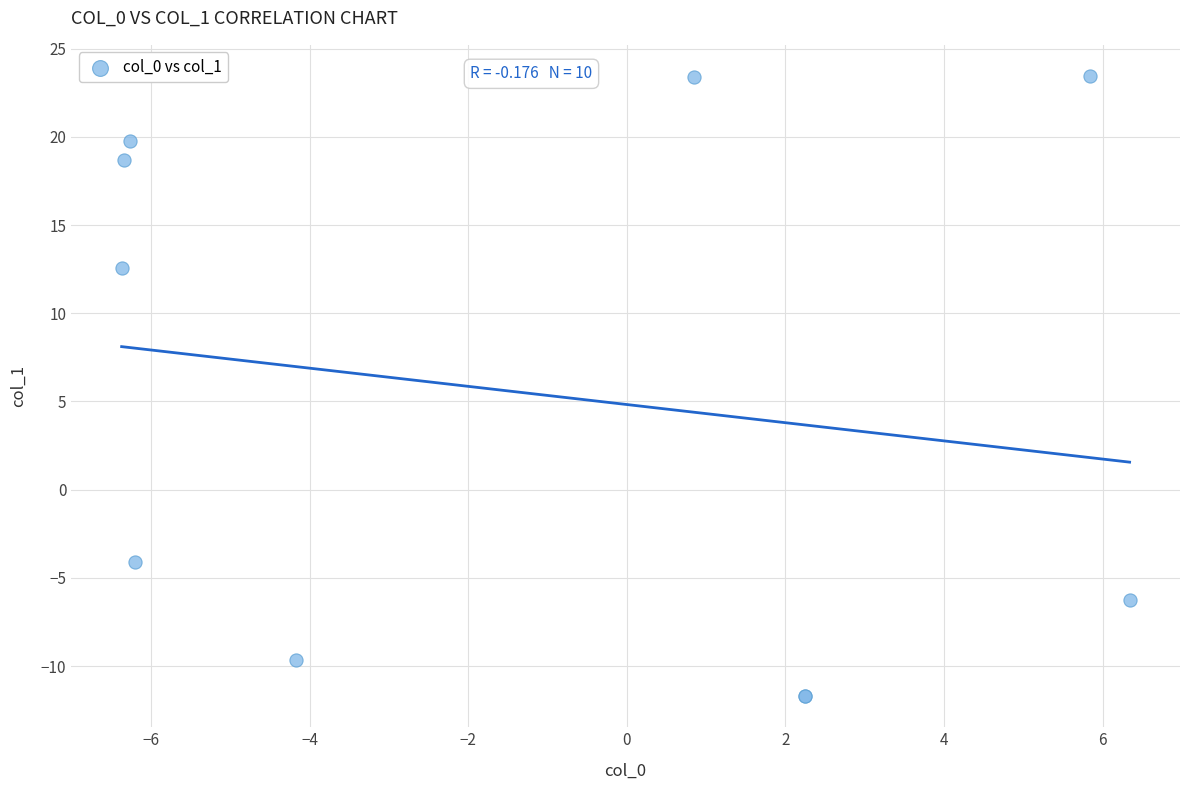

What Y value in the scatter plot is closest to 5?

12.5